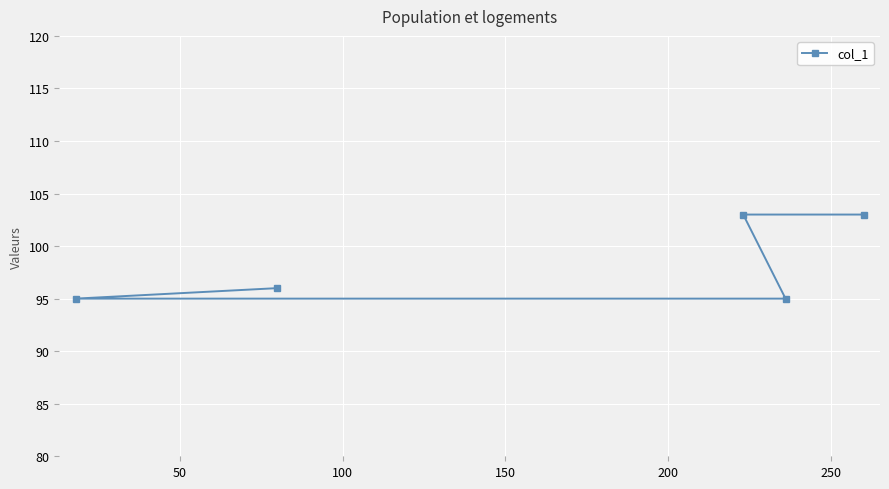

How many series are shown in this chart?

1